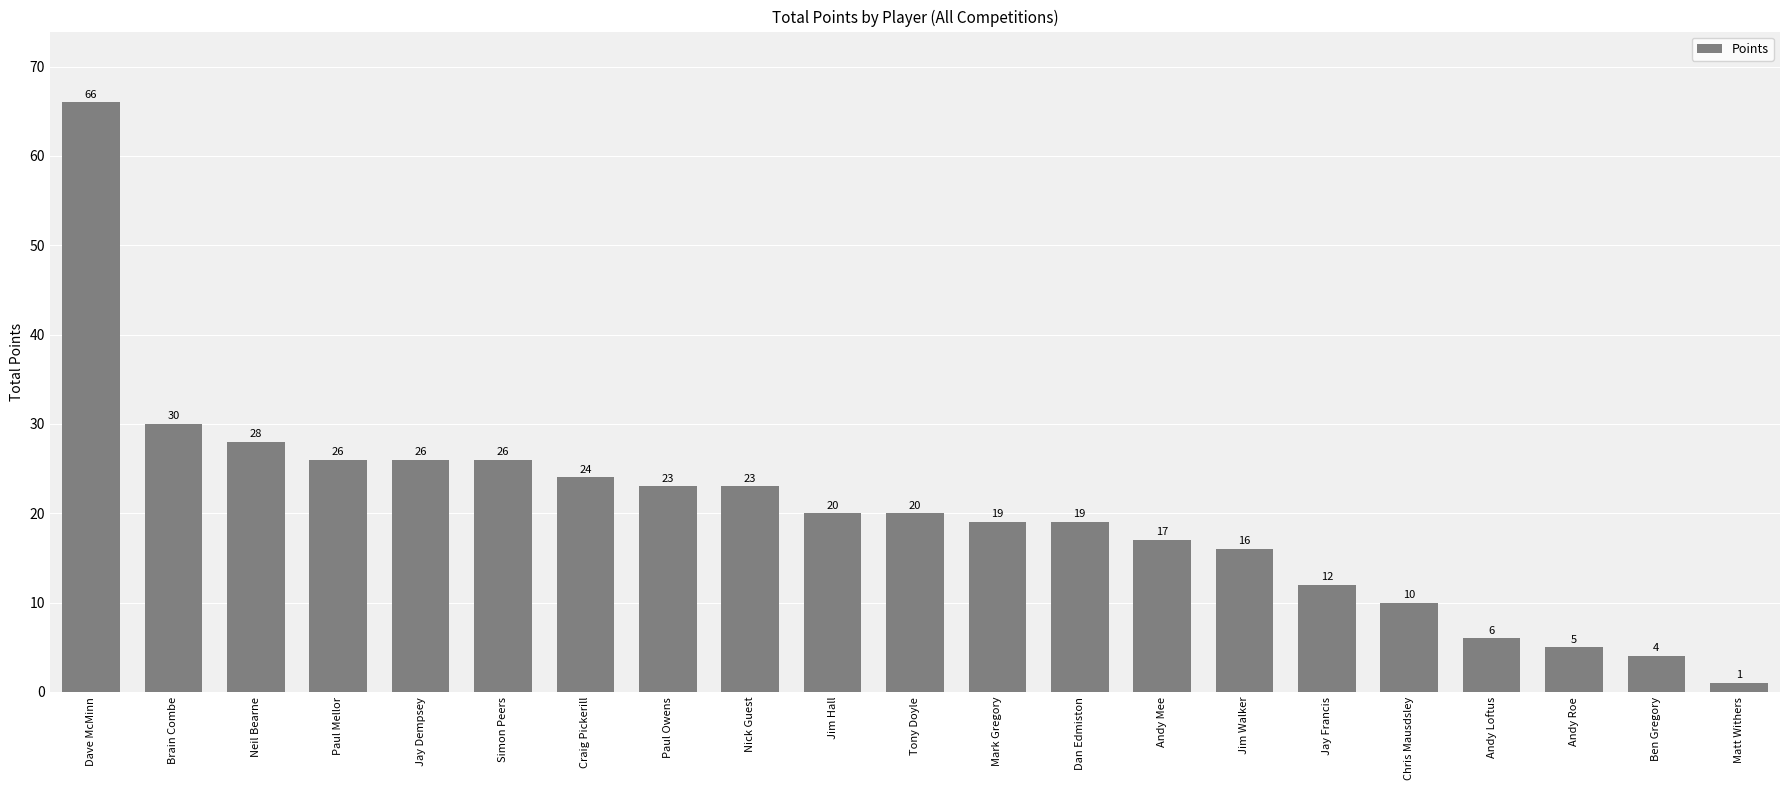

At which category does the chart reach its minimum across all series?

Matt Withers